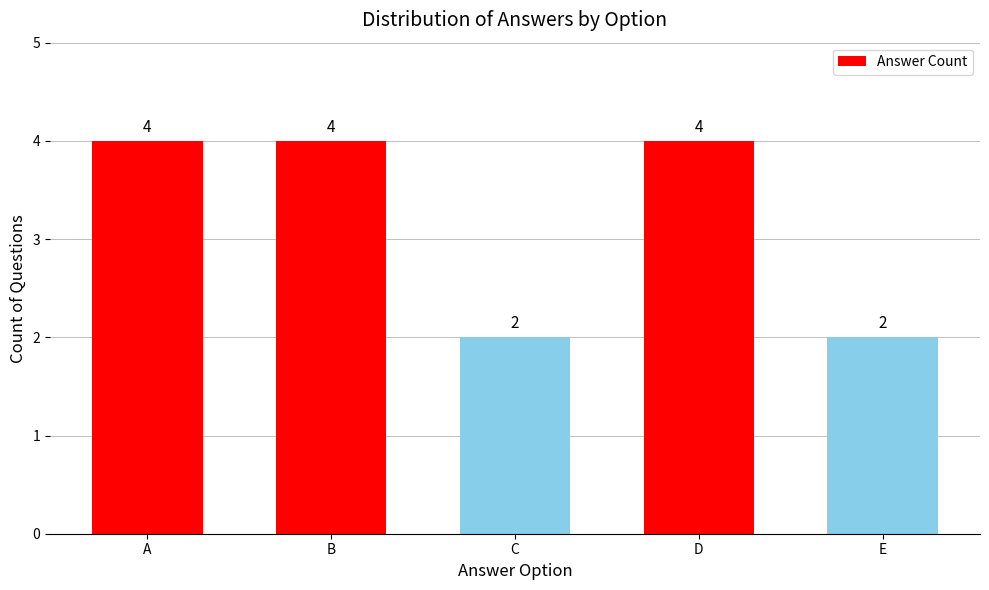

Reading right to left, list all the values displayed in this chart.

E=2	D=4	C=2	B=4	A=4